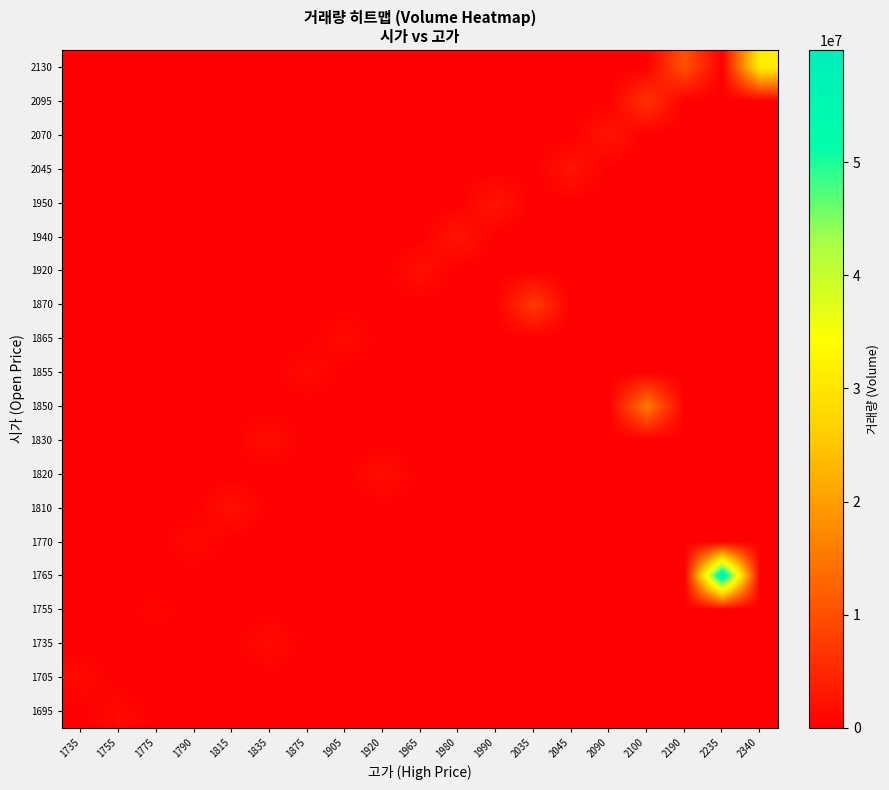

Reading left to right, list all the values displayed in this chart.

row_0: 1735=0	1755=1203785	1775=0	1790=0	1815=0	1835=0	1875=0	1905=0	1920=0	1965=0	1980=0	1990=0	2035=0	2045=0	2090=0	2100=0	2190=0	2235=0	2340=0
row_1: 1735=1263781	1755=0	1775=0	1790=0	1815=0	1835=0	1875=0	1905=0	1920=0	1965=0	1980=0	1990=0	2035=0	2045=0	2090=0	2100=0	2190=0	2235=0	2340=0
row_2: 1735=0	1755=0	1775=0	1790=0	1815=0	1835=1573054	1875=0	1905=0	1920=0	1965=0	1980=0	1990=0	2035=0	2045=0	2090=0	2100=0	2190=0	2235=0	2340=0
row_3: 1735=0	1755=0	1775=729788	1790=0	1815=0	1835=0	1875=0	1905=0	1920=0	1965=0	1980=0	1990=0	2035=0	2045=0	2090=0	2100=0	2190=0	2235=0	2340=0
row_4: 1735=0	1755=0	1775=0	1790=0	1815=0	1835=0	1875=0	1905=0	1920=0	1965=0	1980=0	1990=0	2035=0	2045=0	2090=0	2100=0	2190=0	2235=59902785	2340=0
row_5: 1735=0	1755=0	1775=0	1790=1263800	1815=0	1835=0	1875=0	1905=0	1920=0	1965=0	1980=0	1990=0	2035=0	2045=0	2090=0	2100=0	2190=0	2235=0	2340=0
row_6: 1735=0	1755=0	1775=0	1790=0	1815=2204946	1835=0	1875=0	1905=0	1920=0	1965=0	1980=0	1990=0	2035=0	2045=0	2090=0	2100=0	2190=0	2235=0	2340=0
row_7: 1735=0	1755=0	1775=0	1790=0	1815=0	1835=0	1875=0	1905=0	1920=1884768	1965=0	1980=0	1990=0	2035=0	2045=0	2090=0	2100=0	2190=0	2235=0	2340=0
row_8: 1735=0	1755=0	1775=0	1790=0	1815=0	1835=1745910	1875=0	1905=0	1920=0	1965=0	1980=0	1990=0	2035=0	2045=0	2090=0	2100=0	2190=0	2235=0	2340=0
row_9: 1735=0	1755=0	1775=0	1790=0	1815=0	1835=0	1875=0	1905=0	1920=0	1965=0	1980=0	1990=0	2035=0	2045=0	2090=0	2100=15610902	2190=0	2235=0	2340=0
row_10: 1735=0	1755=0	1775=0	1790=0	1815=0	1835=0	1875=1364969	1905=0	1920=0	1965=0	1980=0	1990=0	2035=0	2045=0	2090=0	2100=0	2190=0	2235=0	2340=0
row_11: 1735=0	1755=0	1775=0	1790=0	1815=0	1835=0	1875=0	1905=1460654	1920=0	1965=0	1980=0	1990=0	2035=0	2045=0	2090=0	2100=0	2190=0	2235=0	2340=0
row_12: 1735=0	1755=0	1775=0	1790=0	1815=0	1835=0	1875=0	1905=0	1920=0	1965=0	1980=0	1990=0	2035=7621035	2045=0	2090=0	2100=0	2190=0	2235=0	2340=0
row_13: 1735=0	1755=0	1775=0	1790=0	1815=0	1835=0	1875=0	1905=0	1920=0	1965=2066532	1980=0	1990=0	2035=0	2045=0	2090=0	2100=0	2190=0	2235=0	2340=0
row_14: 1735=0	1755=0	1775=0	1790=0	1815=0	1835=0	1875=0	1905=0	1920=0	1965=0	1980=2774105	1990=0	2035=0	2045=0	2090=0	2100=0	2190=0	2235=0	2340=0
row_15: 1735=0	1755=0	1775=0	1790=0	1815=0	1835=0	1875=0	1905=0	1920=0	1965=0	1980=0	1990=2707827	2035=0	2045=0	2090=0	2100=0	2190=0	2235=0	2340=0
row_16: 1735=0	1755=0	1775=0	1790=0	1815=0	1835=0	1875=0	1905=0	1920=0	1965=0	1980=0	1990=0	2035=0	2045=2769235	2090=0	2100=0	2190=0	2235=0	2340=0
row_17: 1735=0	1755=0	1775=0	1790=0	1815=0	1835=0	1875=0	1905=0	1920=0	1965=0	1980=0	1990=0	2035=0	2045=0	2090=2684232	2100=0	2190=0	2235=0	2340=0
row_18: 1735=0	1755=0	1775=0	1790=0	1815=0	1835=0	1875=0	1905=0	1920=0	1965=0	1980=0	1990=0	2035=0	2045=0	2090=0	2100=6503484	2190=0	2235=0	2340=0
row_19: 1735=0	1755=0	1775=0	1790=0	1815=0	1835=0	1875=0	1905=0	1920=0	1965=0	1980=0	1990=0	2035=0	2045=0	2090=0	2100=0	2190=10395762	2235=0	2340=31315711